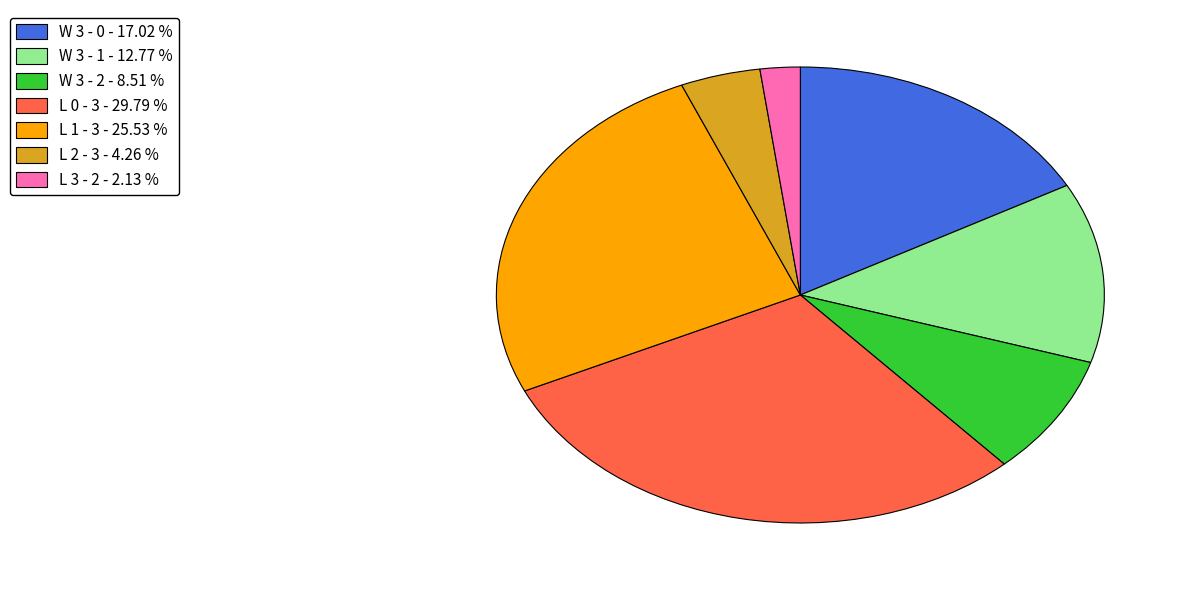

Rank the categories by value from lowest to highest.

L 3 - 2, L 2 - 3, W 3 - 2, W 3 - 1, W 3 - 0, L 1 - 3, L 0 - 3